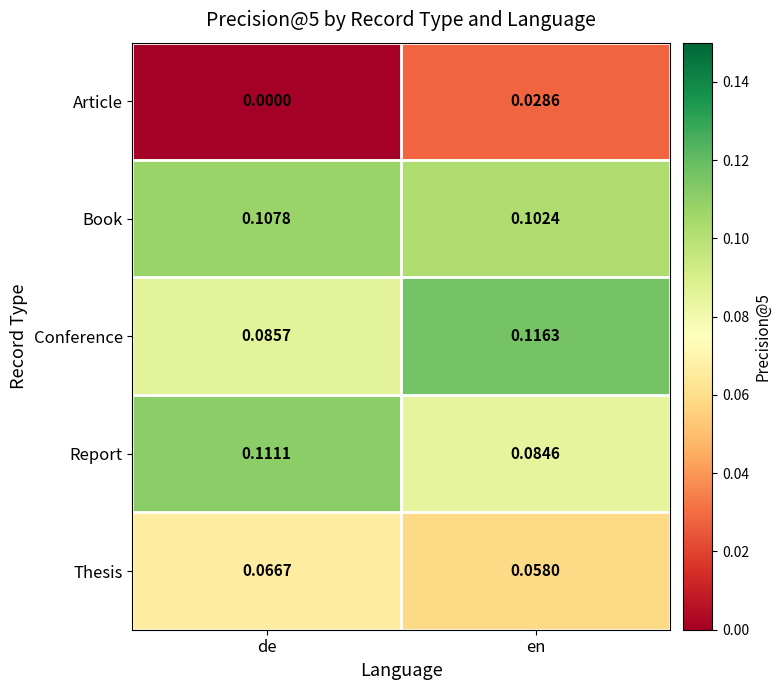

At en, list the series in order from largest to smallest.

Conference, Book, Report, Thesis, Article